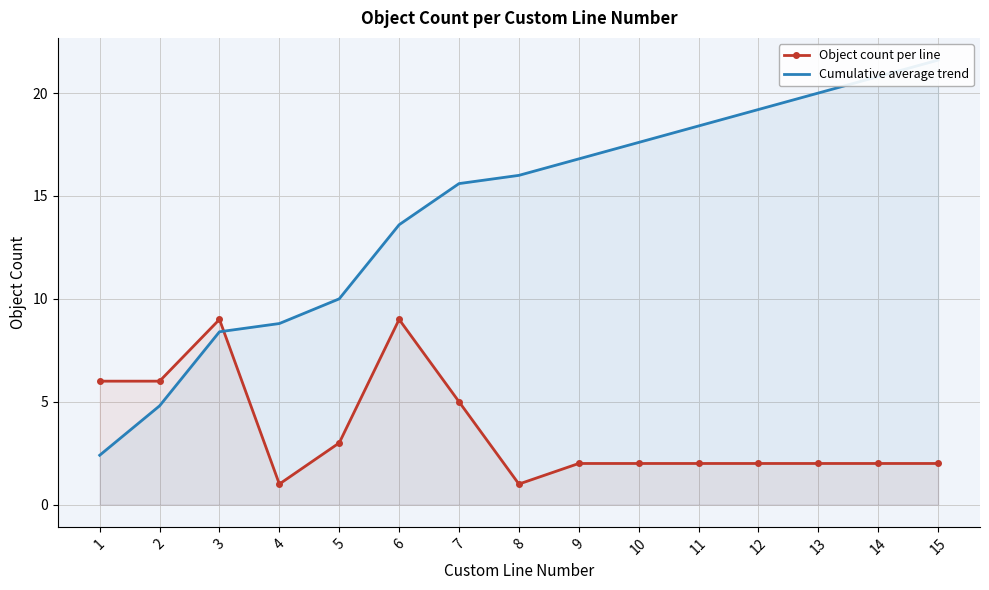

Reading left to right, extract all data points from this chart.

Object count per line: 6.0	6.0	9.0	1.0	3.0	9.0	5.0	1.0	2.0	2.0	2.0	2.0	2.0	2.0	2.0
Cumulative average trend: 2.4	4.8	8.4	8.8	10.0	13.6	15.6	16.0	16.8	17.6	18.4	19.2	20.0	20.8	21.6